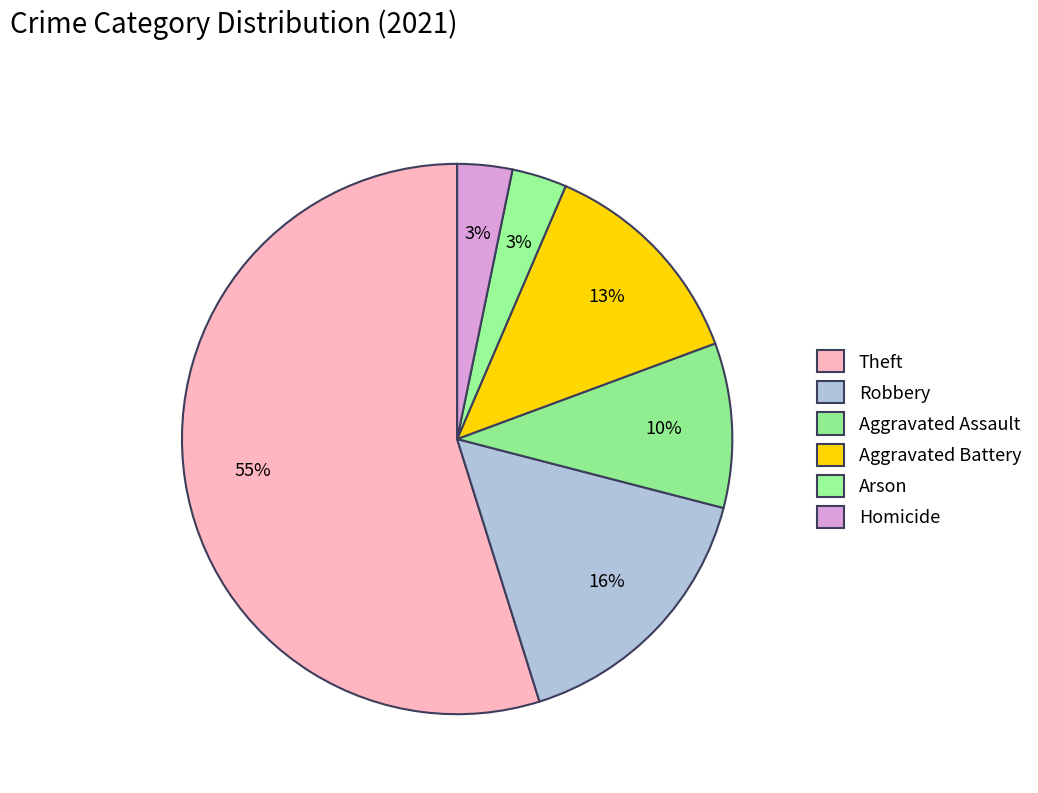

What percentage is the Theft slice, to the nearest percent?

55%